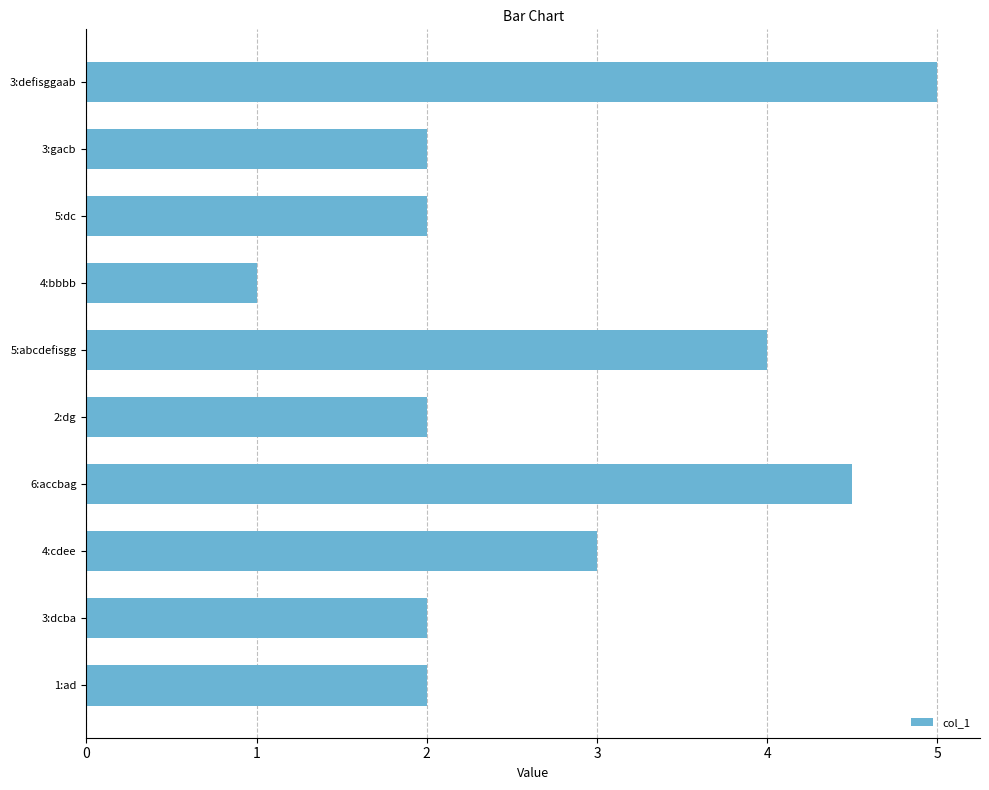

How many bars are there in total?

10